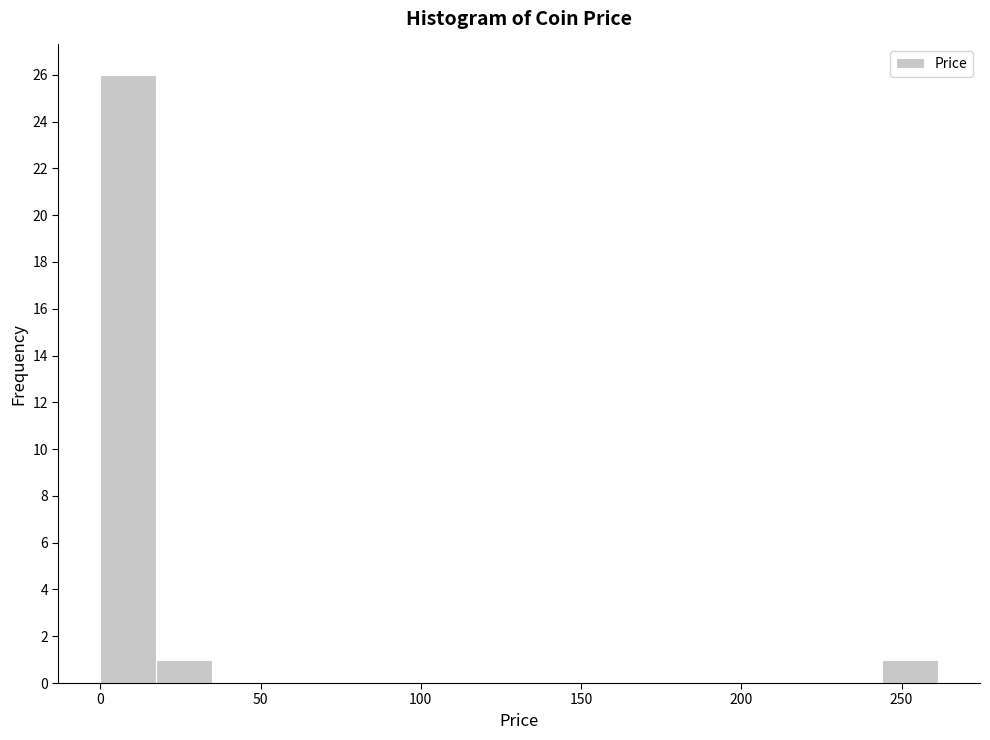

Read against the x-axis, roughly where is the centre of the tallest bar?

10